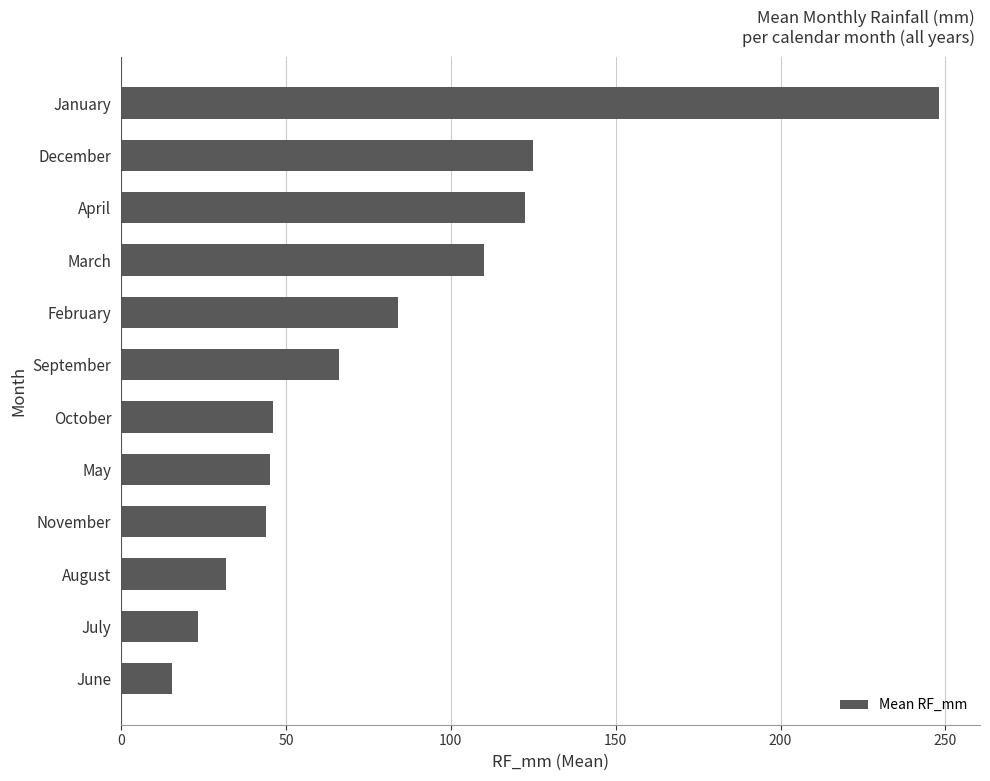

What is the sum of the values at October and August?

77.9